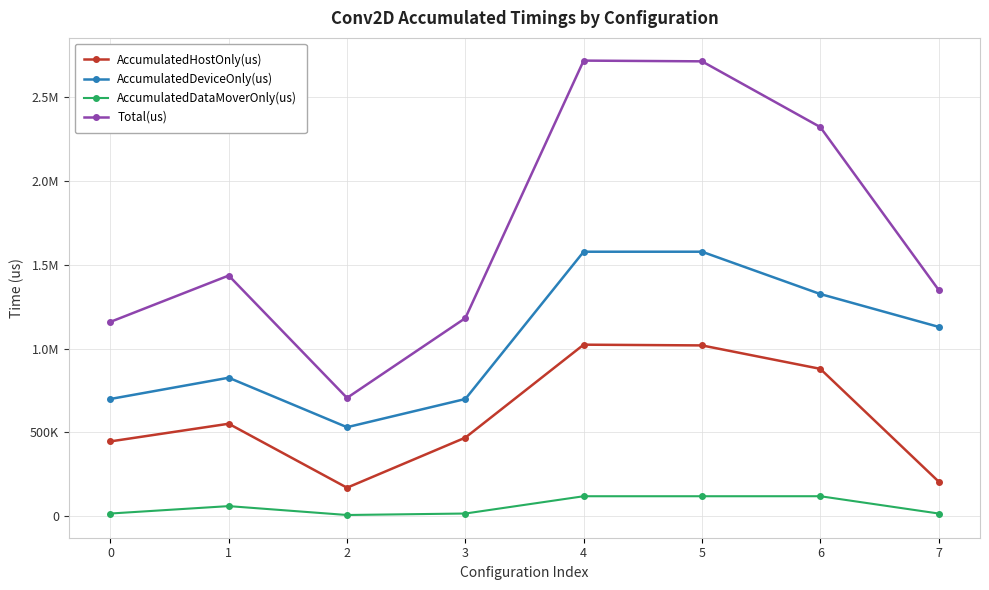

Is this an area chart (filled region under the line)?

No